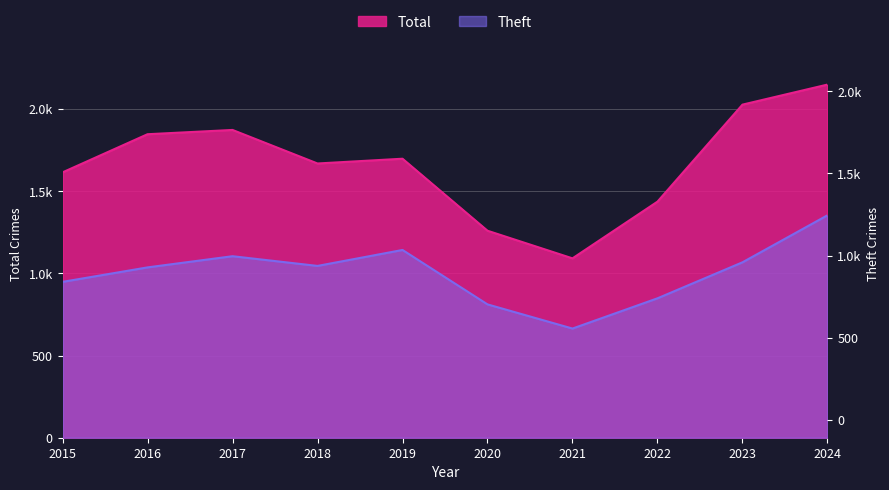

True or false: Theft and Total intersect in this chart.

False